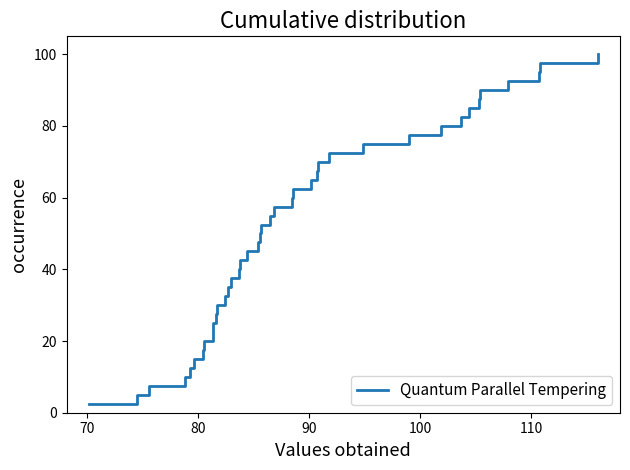

What is the greatest value displayed?

100.0